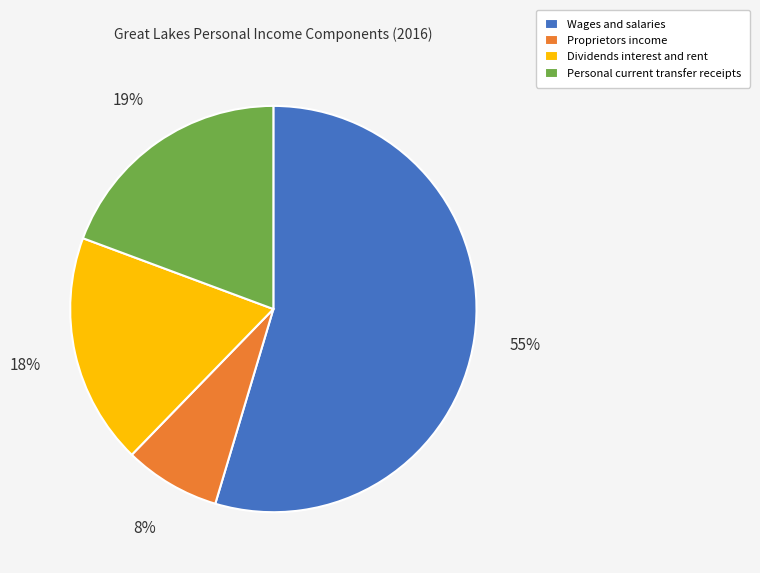

Which category accounts for the majority?

Wages and salaries